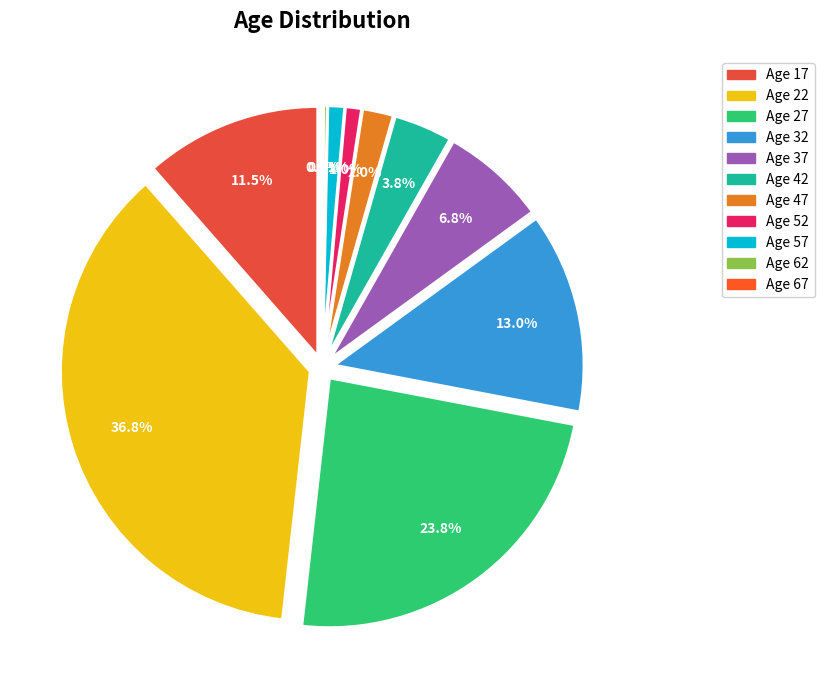

What is the largest slice in the pie chart?

22